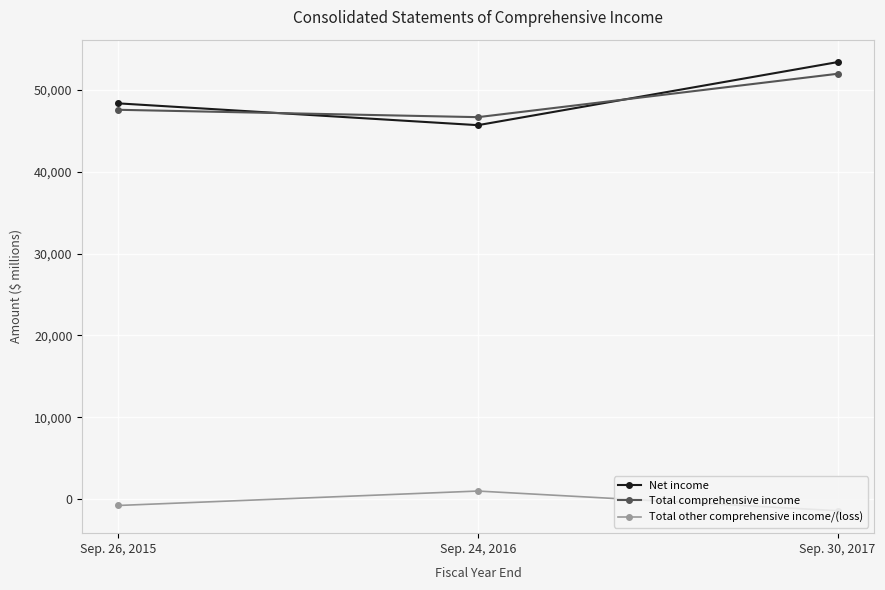

What is the label of the 1st point from the right?

Sep. 30, 2017